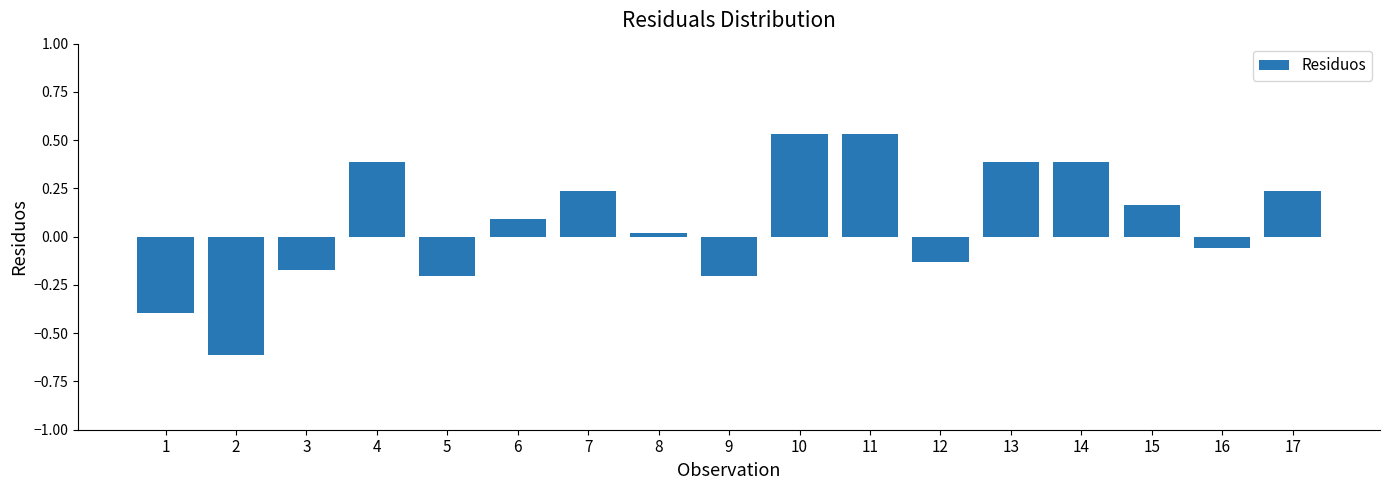

True or false: the data shows 0.3 at 11.

False